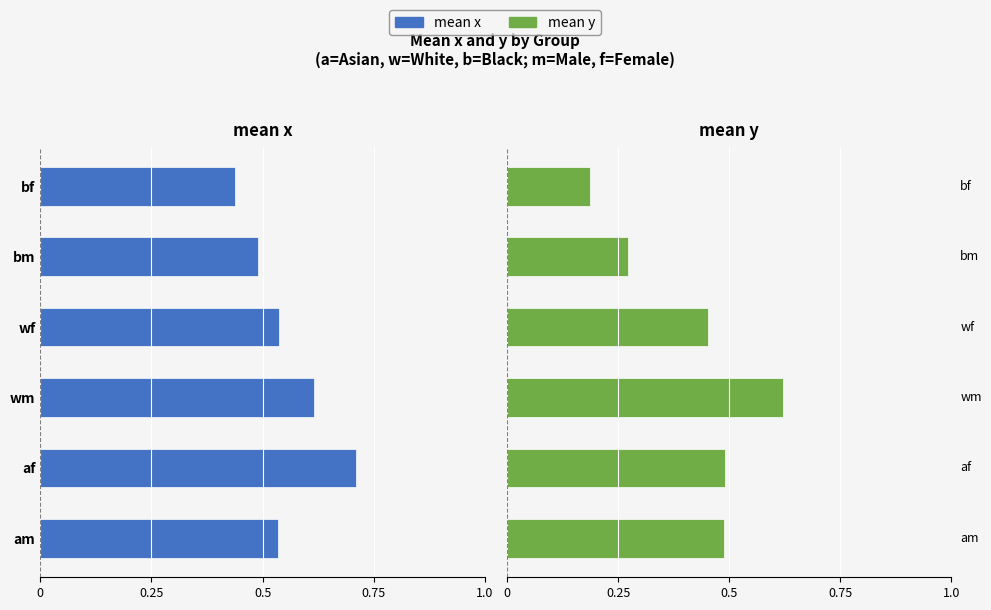

How many series are shown in this chart?

2